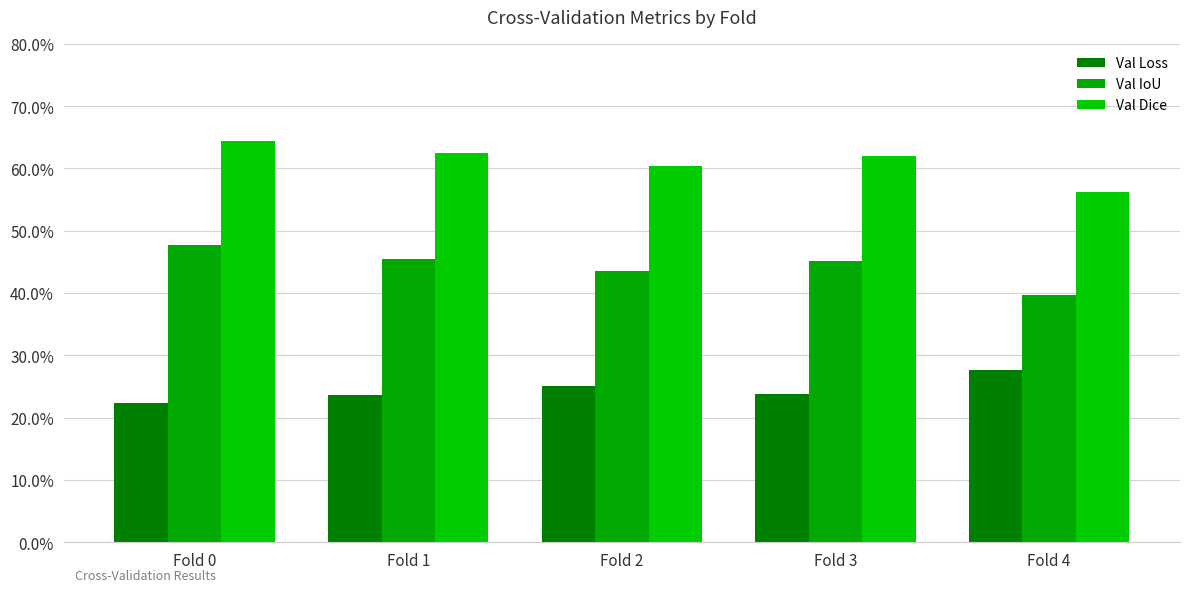

What is the value of the Val IoU bar at the 5th from the left?

0.4